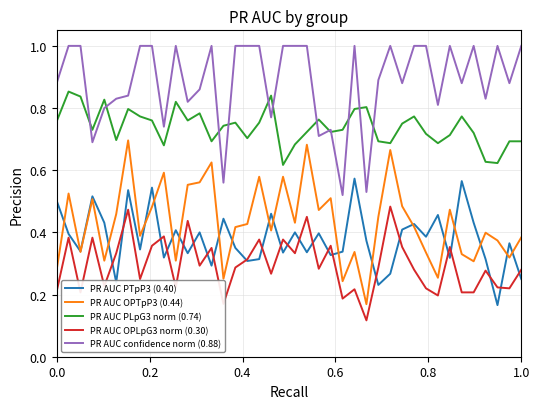

True or false: PR AUC OPLpG3 norm (0.30) and PR AUC confidence norm (0.88) intersect in this chart.

False